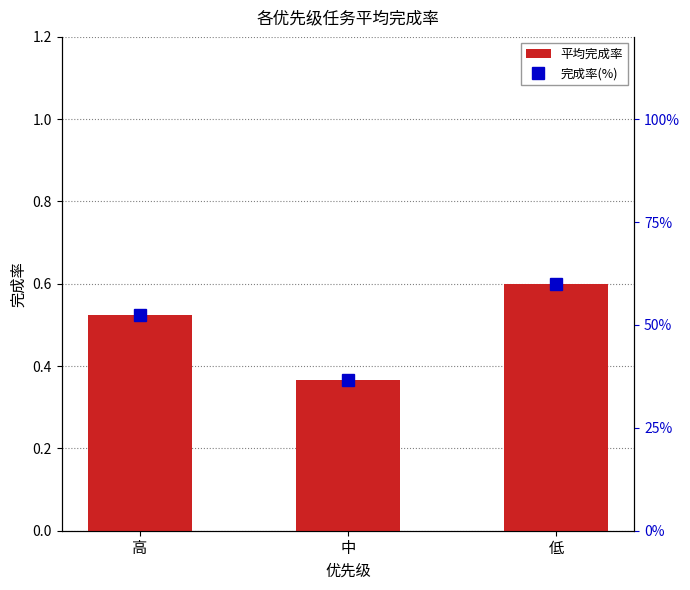

Count the number of categories in the chart.

3